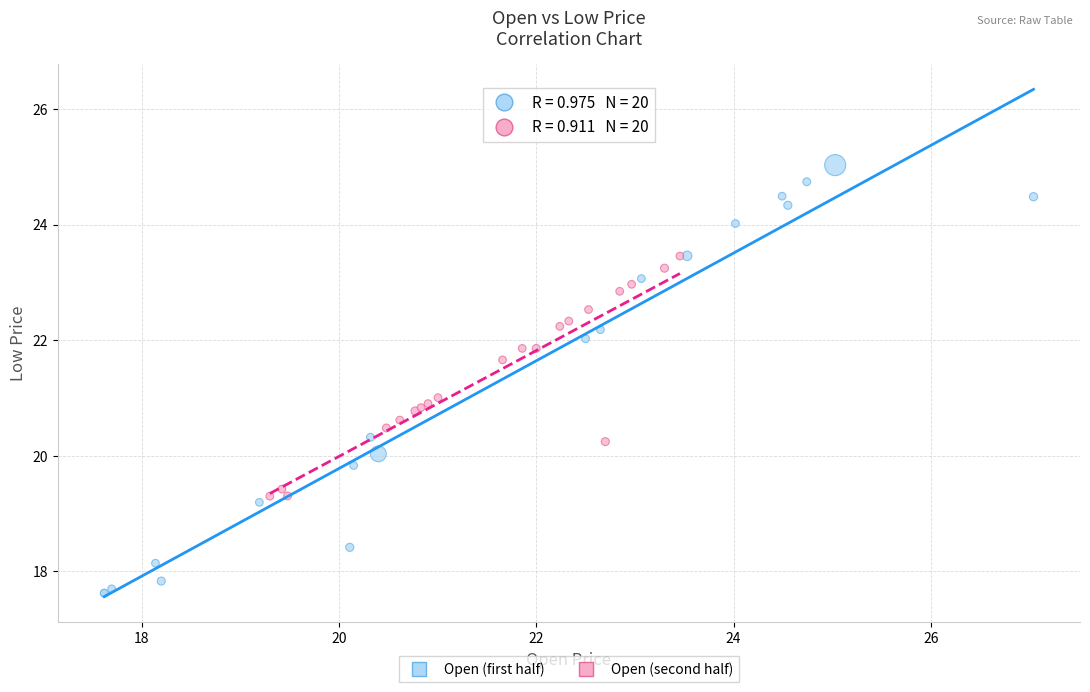

Which series reaches the maximum Y coordinate?

Open (first half)